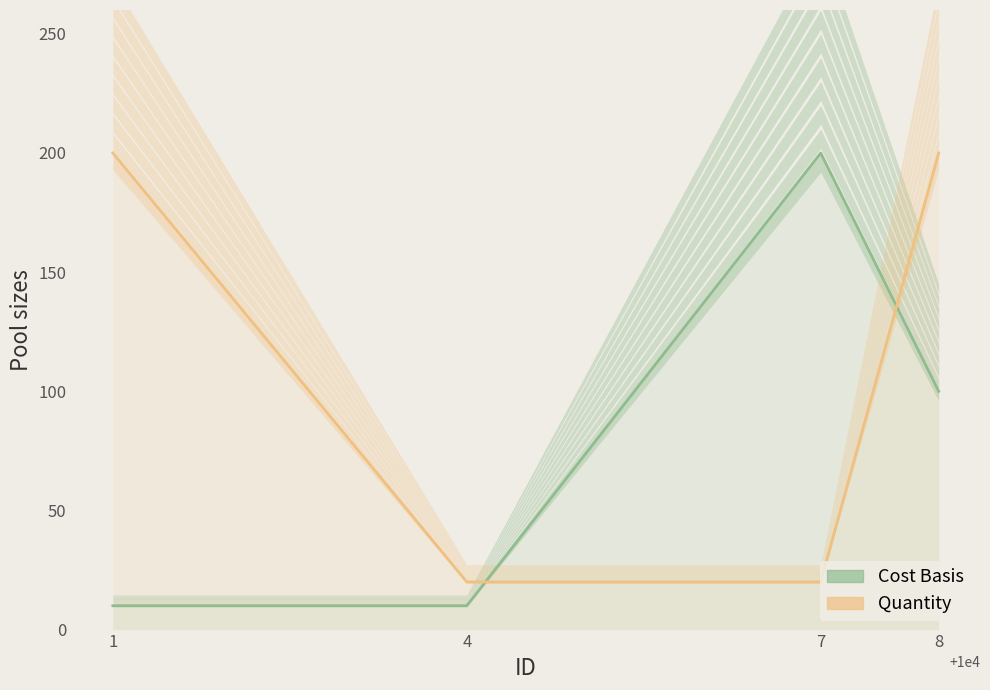

The Cost Basis series shows 7 at 1. True or false?

False